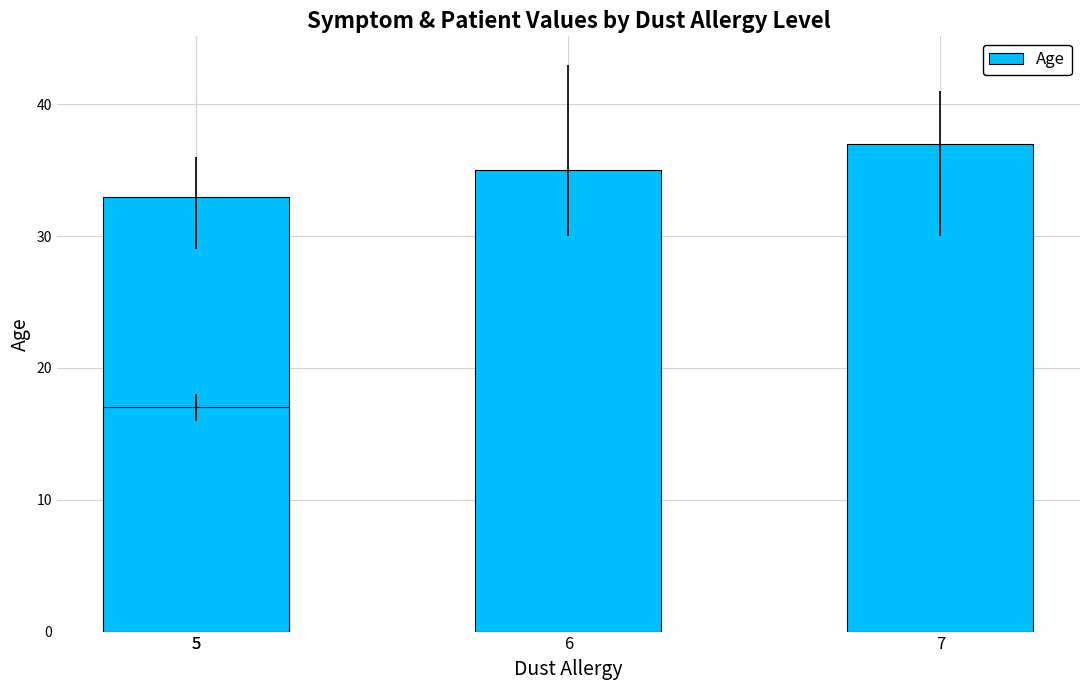

Where does the data first go above 35?

7